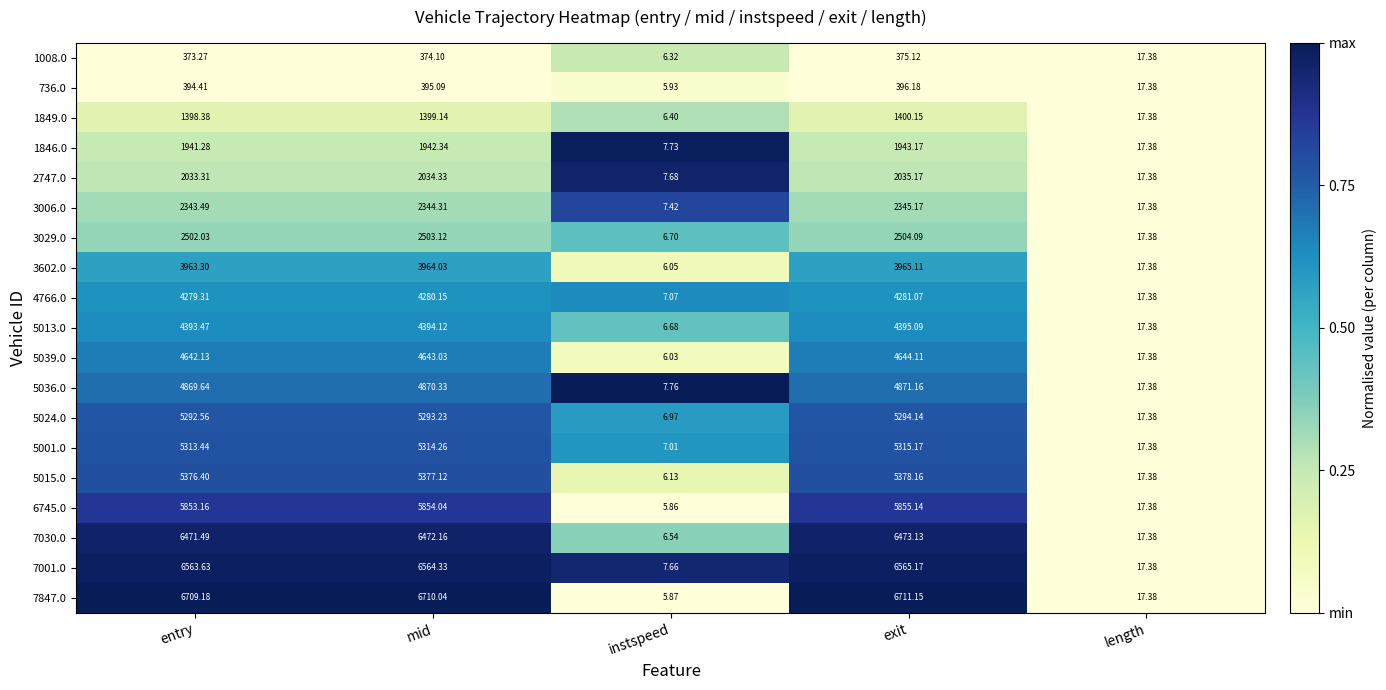

At which category is the sum across all series the highest?

exit